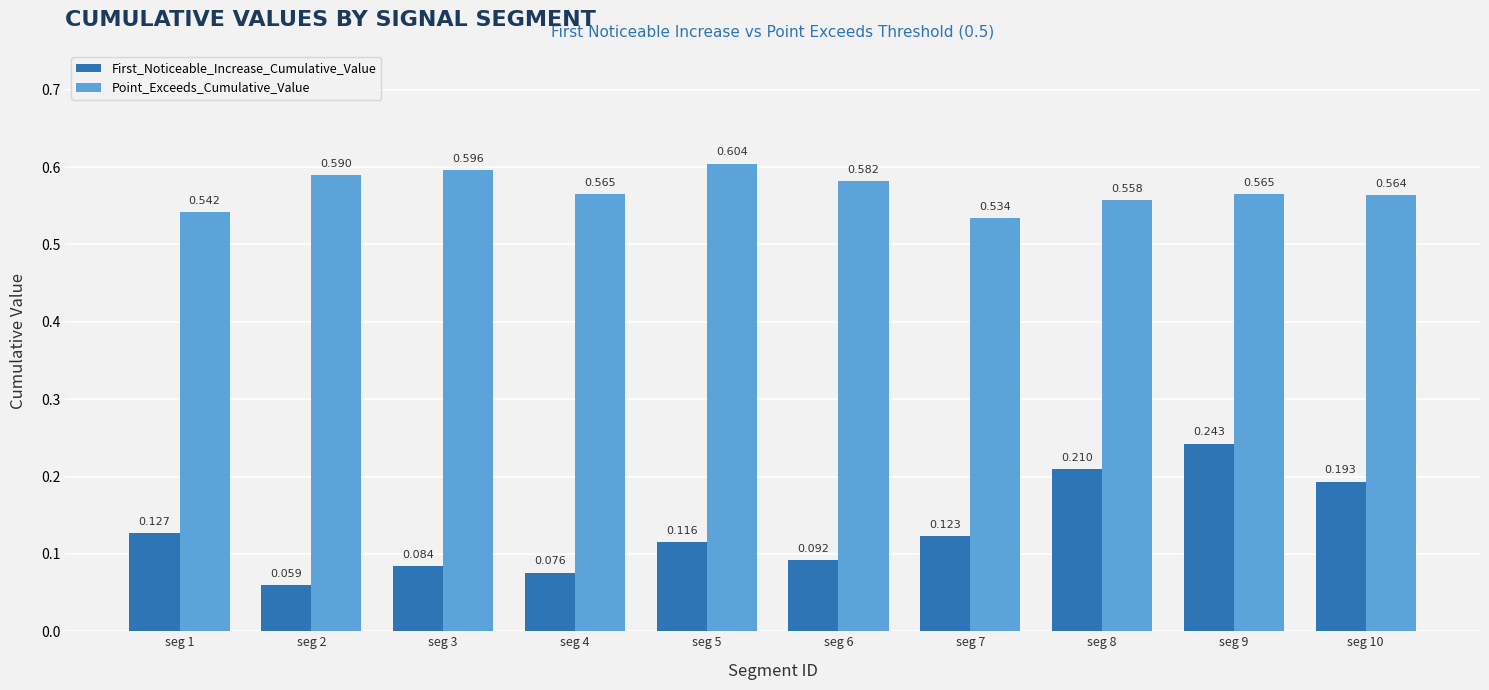

What is the sum of all Point_Exceeds_Cumulative_Value values?

5.7